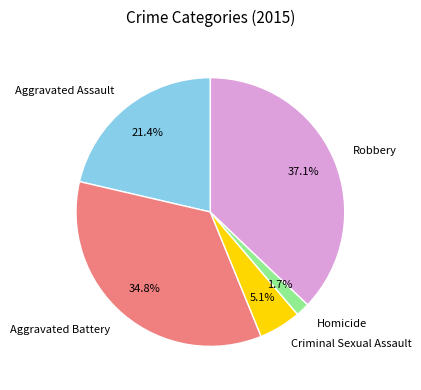

How much of the chart is everything except Criminal Sexual Assault?

94.9%